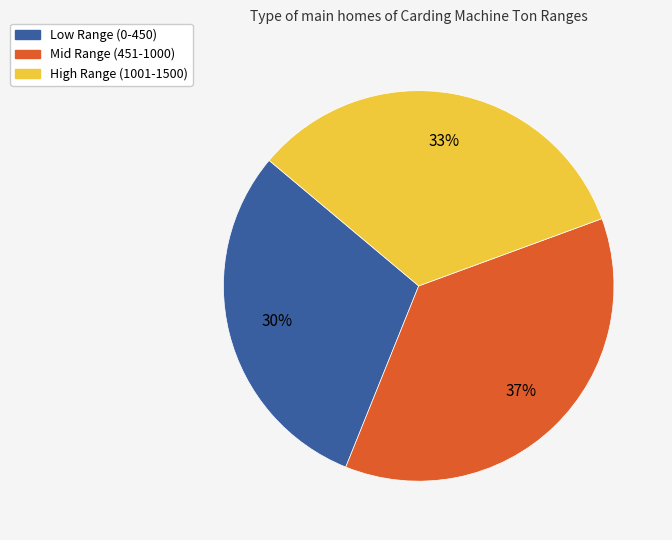

Is High Range (1001-1500) the majority of the pie?

No